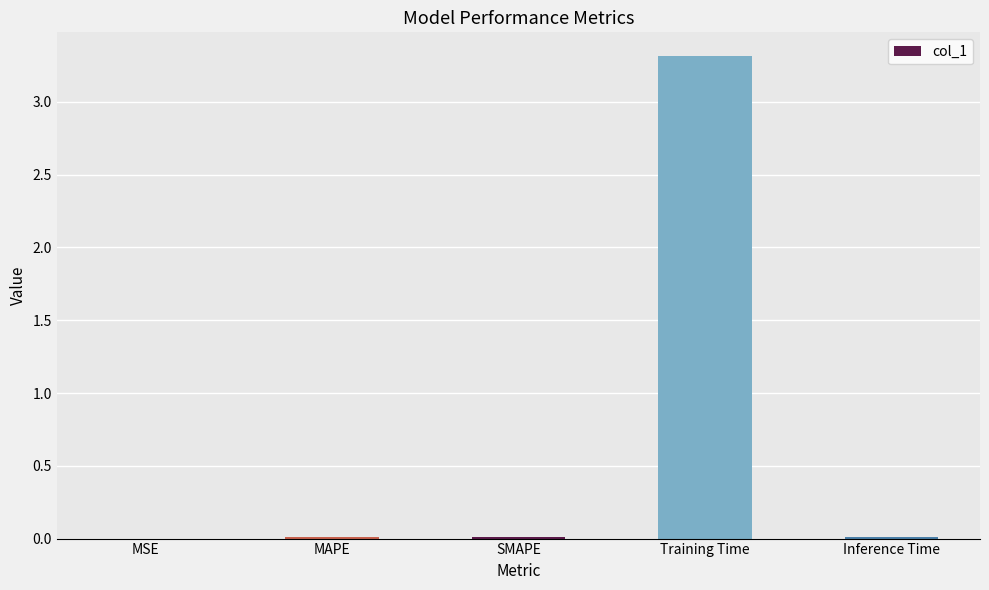

The chart shows a value of 0.0 at MSE. True or false?

True